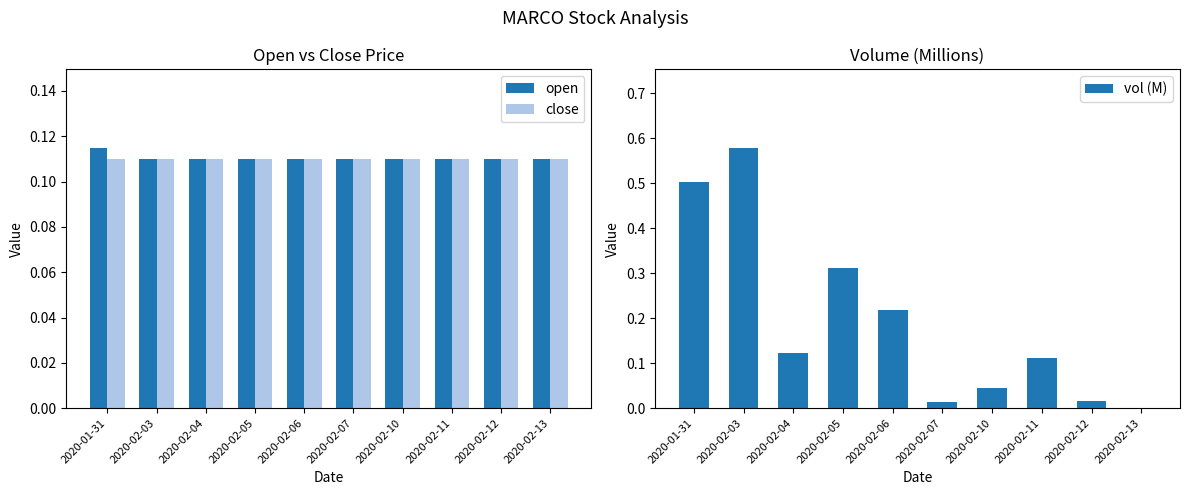

What is the total value across all series at 2020-02-12?

0.2